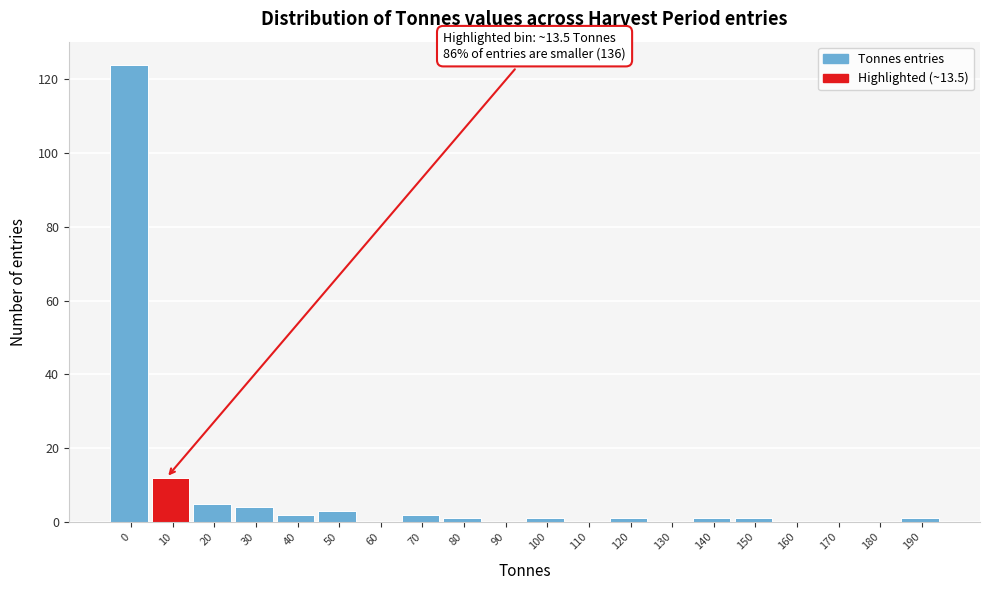

Reading right to left, what are all the values shown in this chart?

190=1	180=0	170=0	160=0	150=1	140=1	130=0	120=1	110=0	100=1	90=0	80=1	70=2	60=0	50=3	40=2	30=4	20=5	10=12	0=124